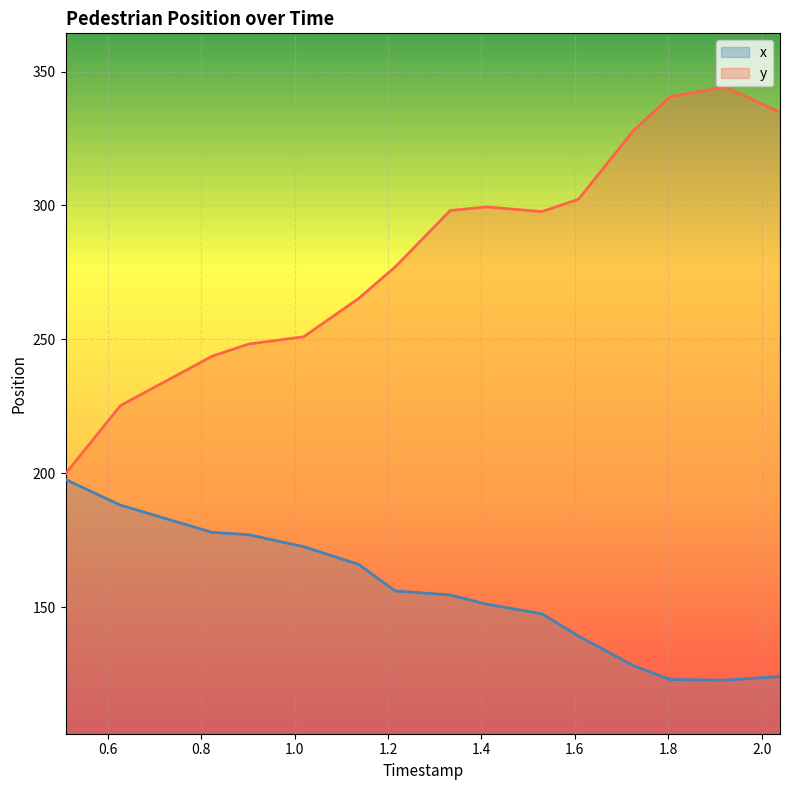

At which label is y closest to 272?

1.2155845161303296